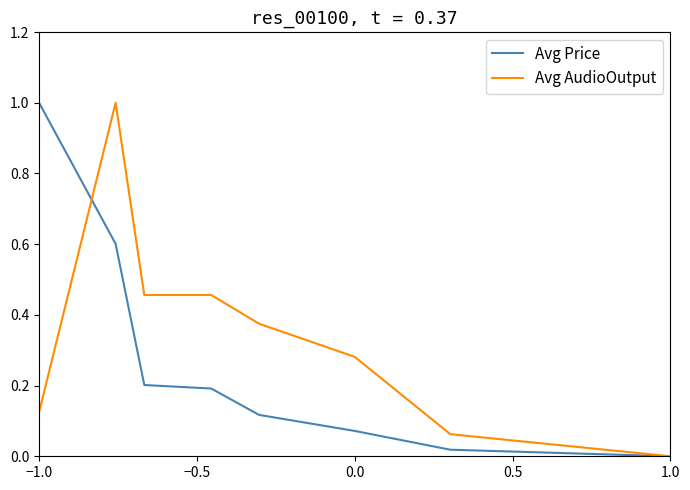

What is the greatest value displayed?

1.0